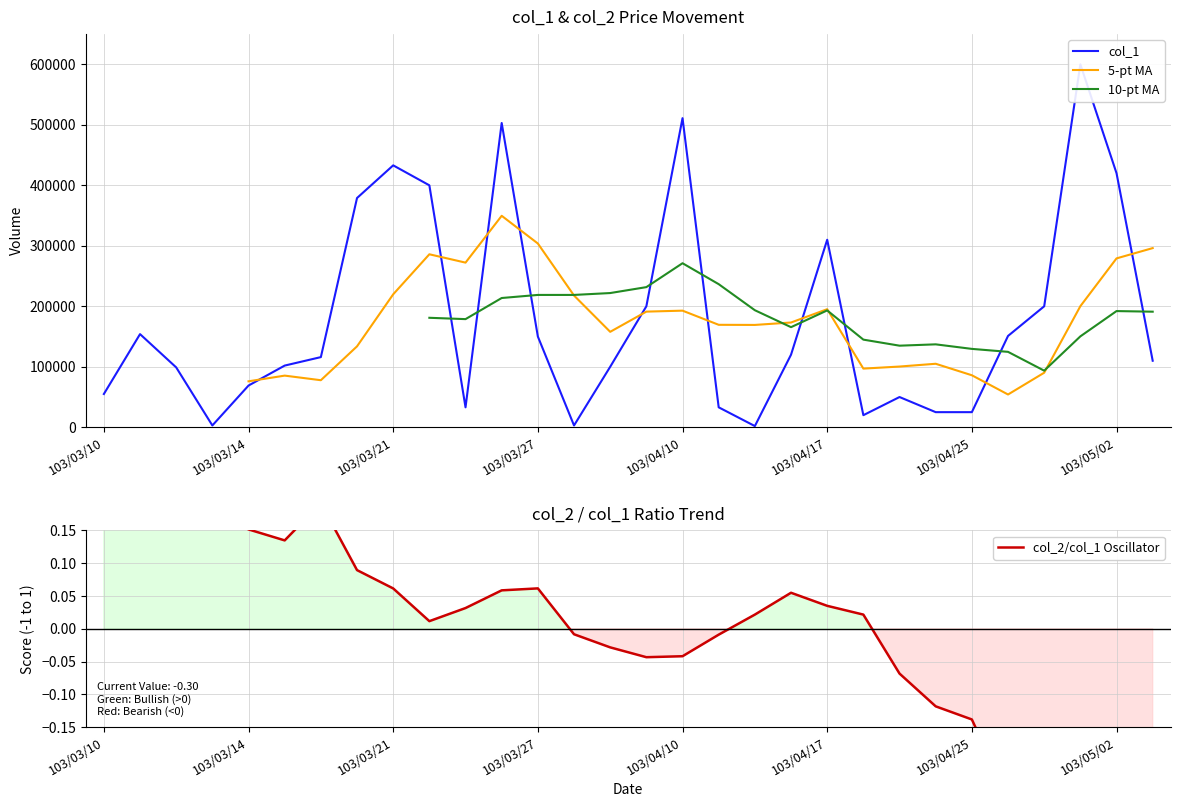

What is the total value across all series at 29?

597299.7